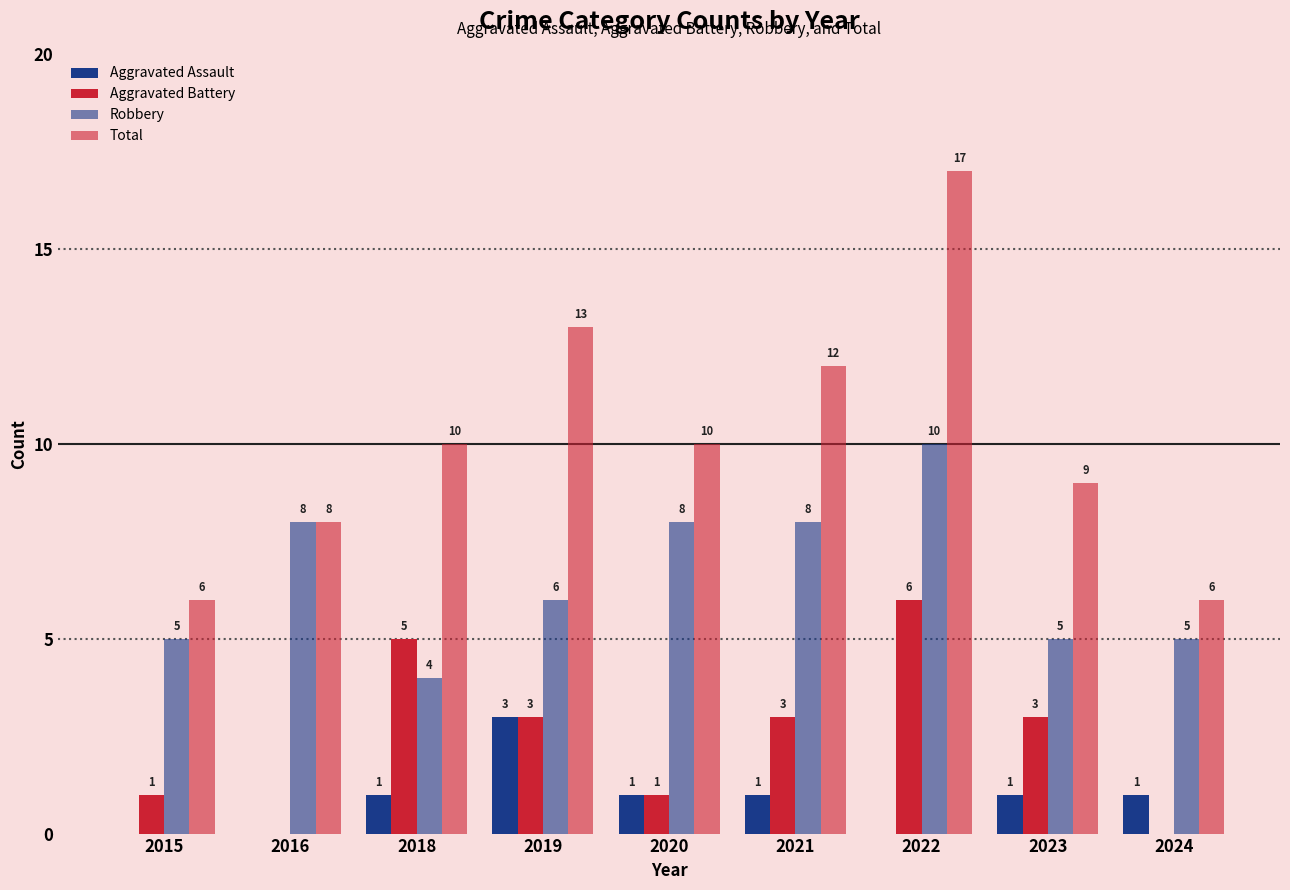

Which category has the lowest value across all series?

2015